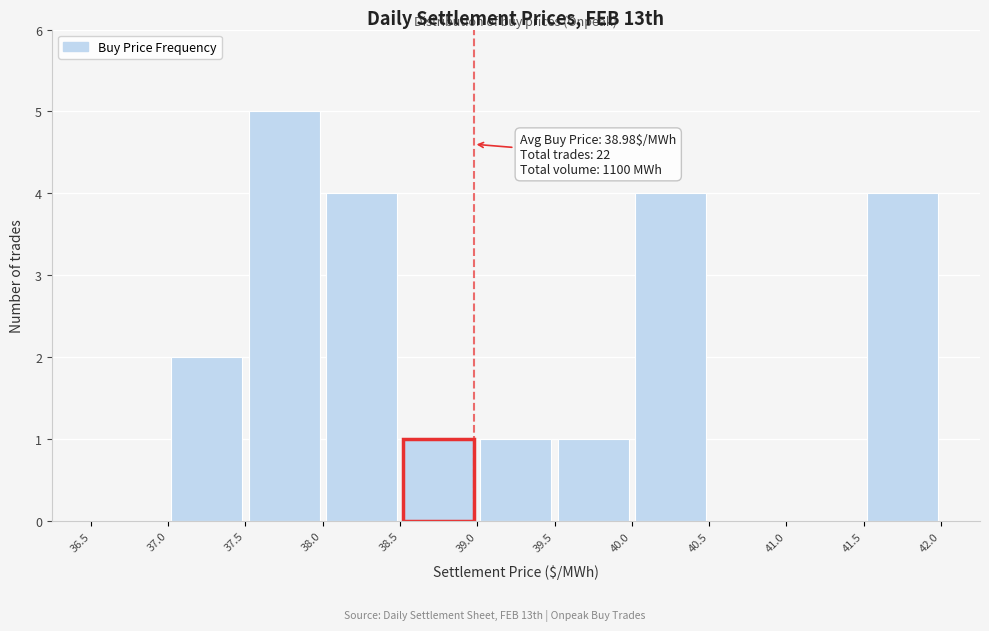

Which range on the x-axis has the tallest bar?

37.5 to 38.0